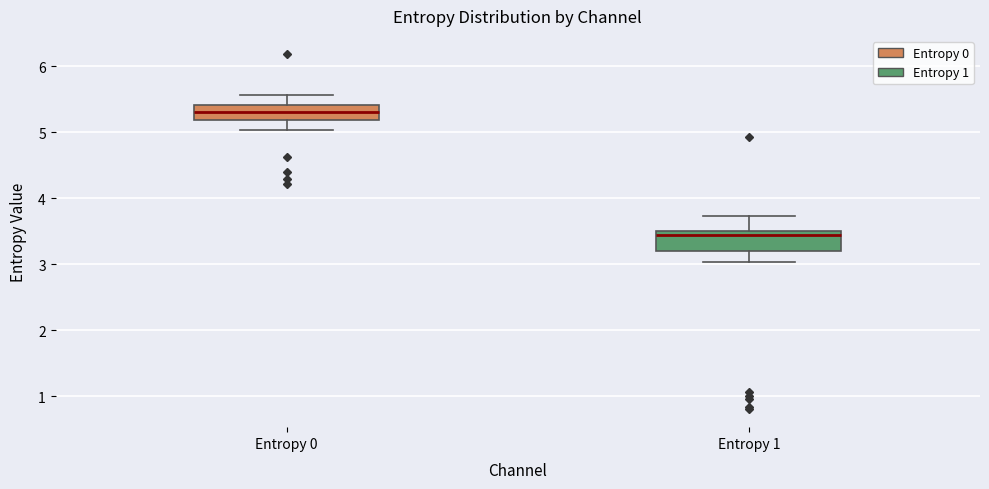

Which box has the lowest median line?

Entropy 1